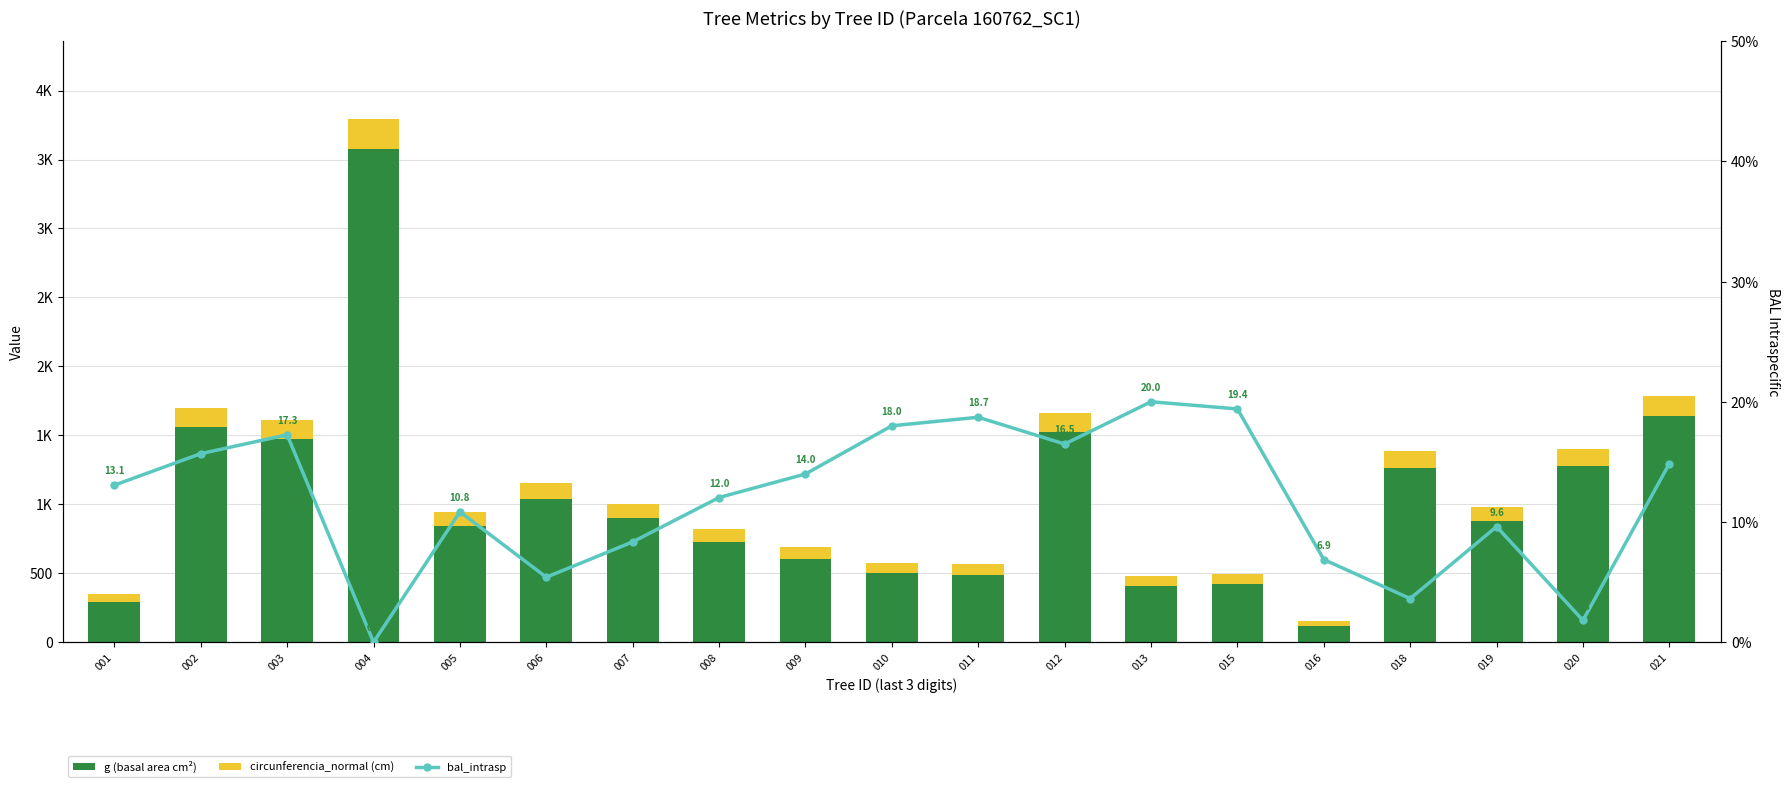

Is it true that circunferencia_normal (cm) equals 148.2 at 008?

False